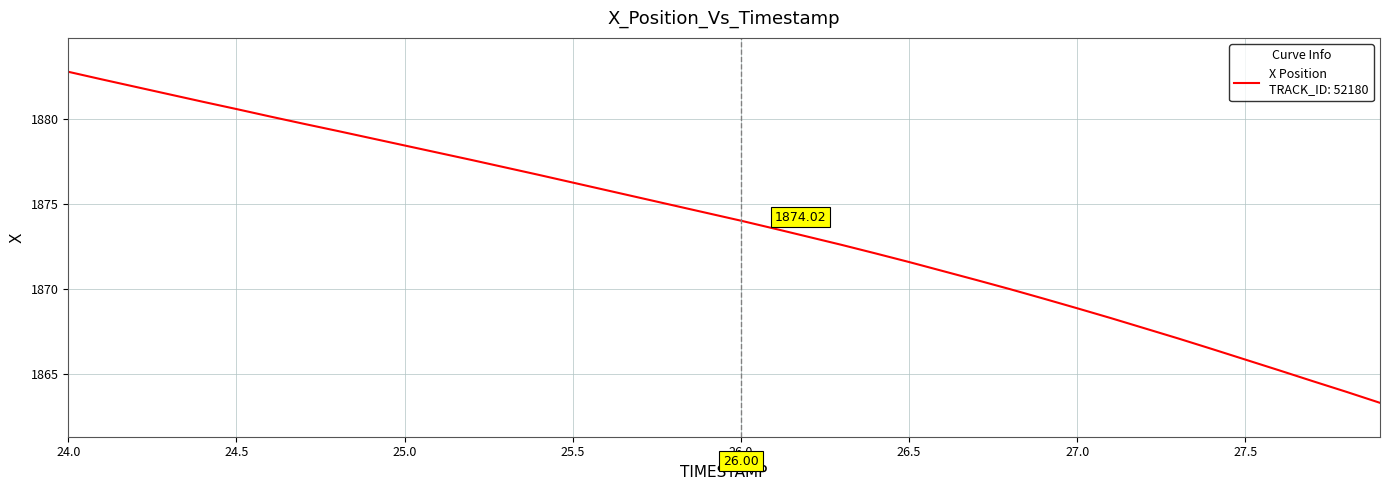

Does the chart have visible grid lines?

Yes